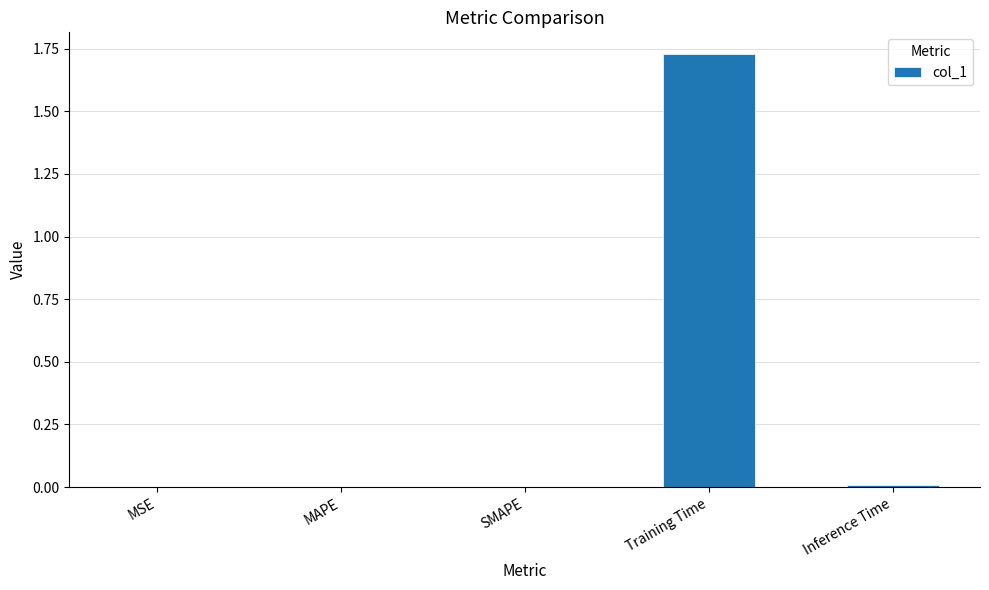

At which category does the chart reach its peak across all series?

Training Time